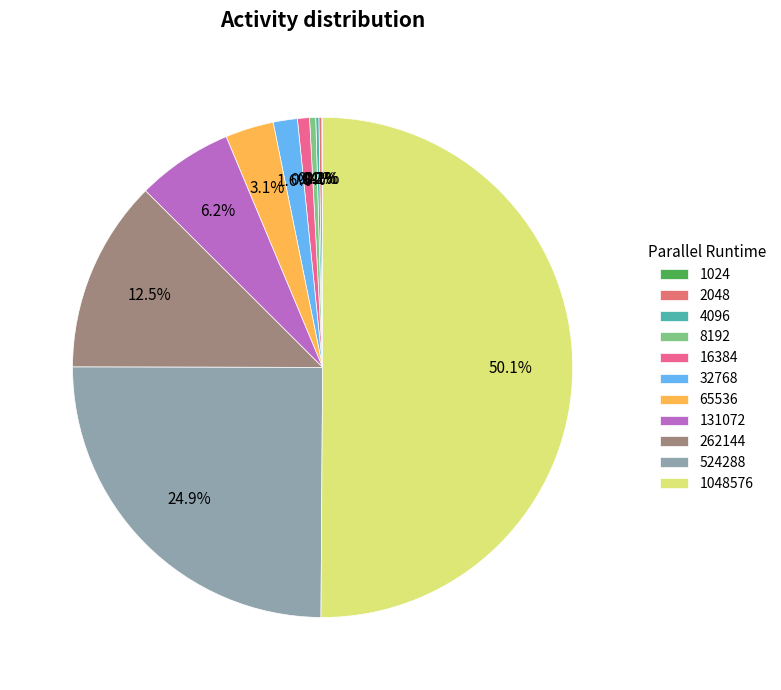

Which slice is the largest?

1048576